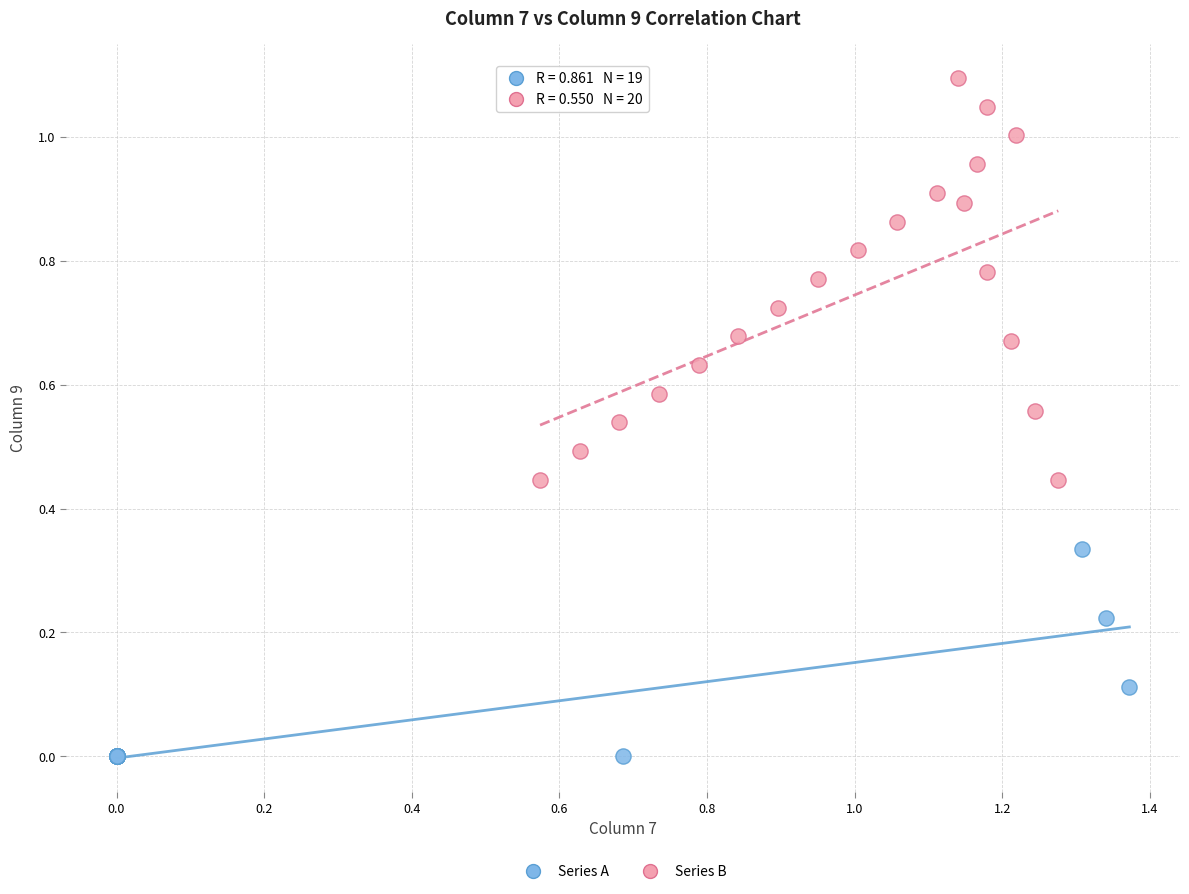

Which series has the widest spread of Y values?

Series B